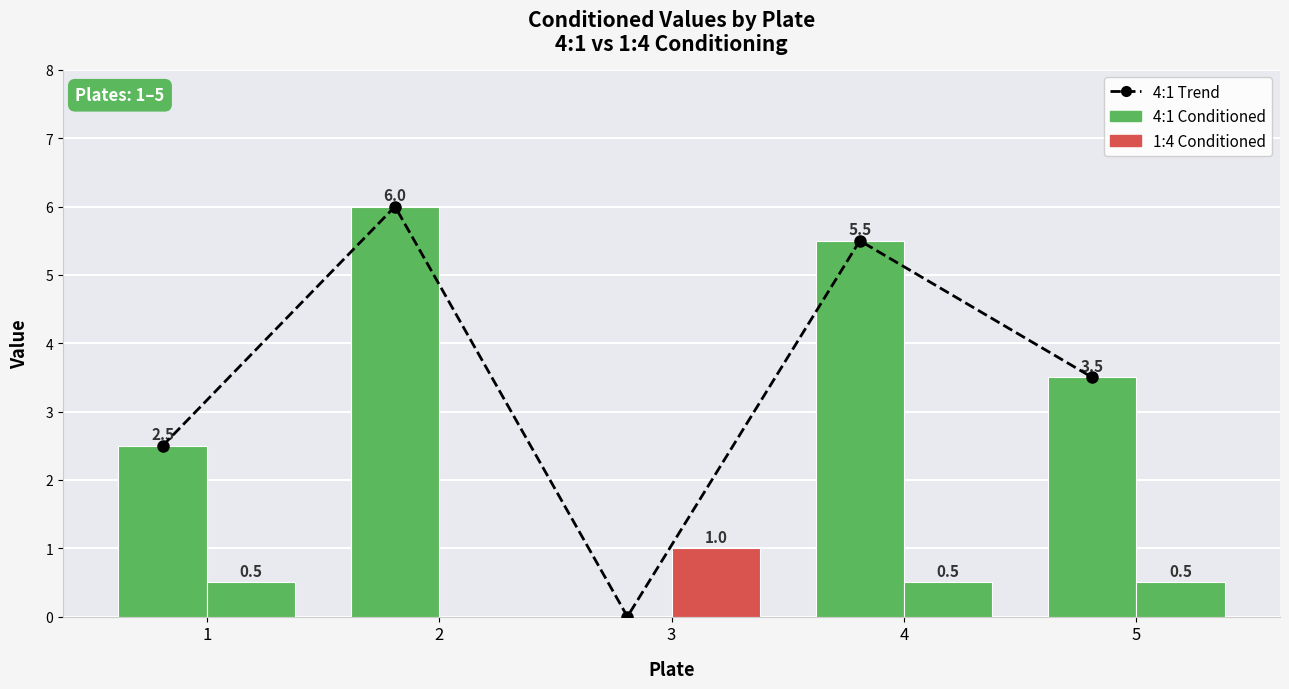

At which category is the sum across all series the highest?

2